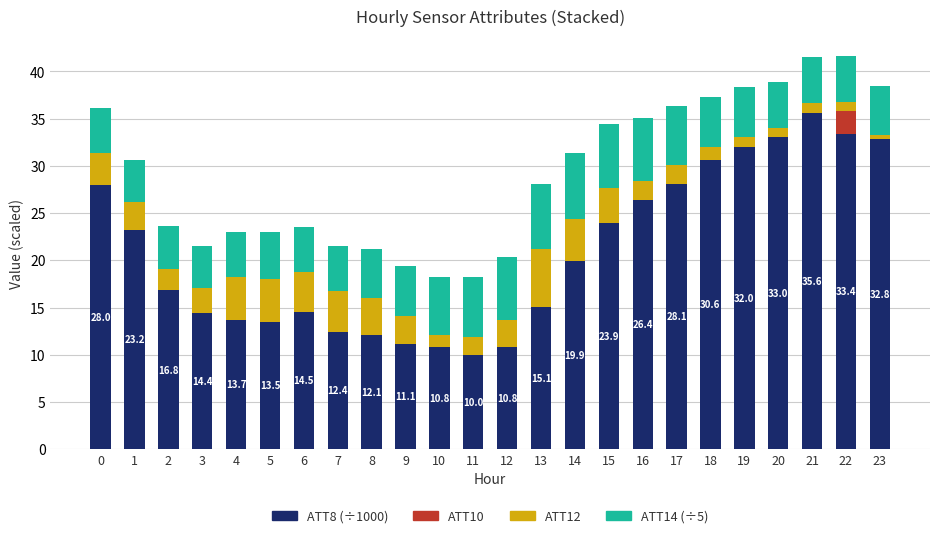

True or false: ATT8 (÷1000) has a value of 9.1 at 18.

False